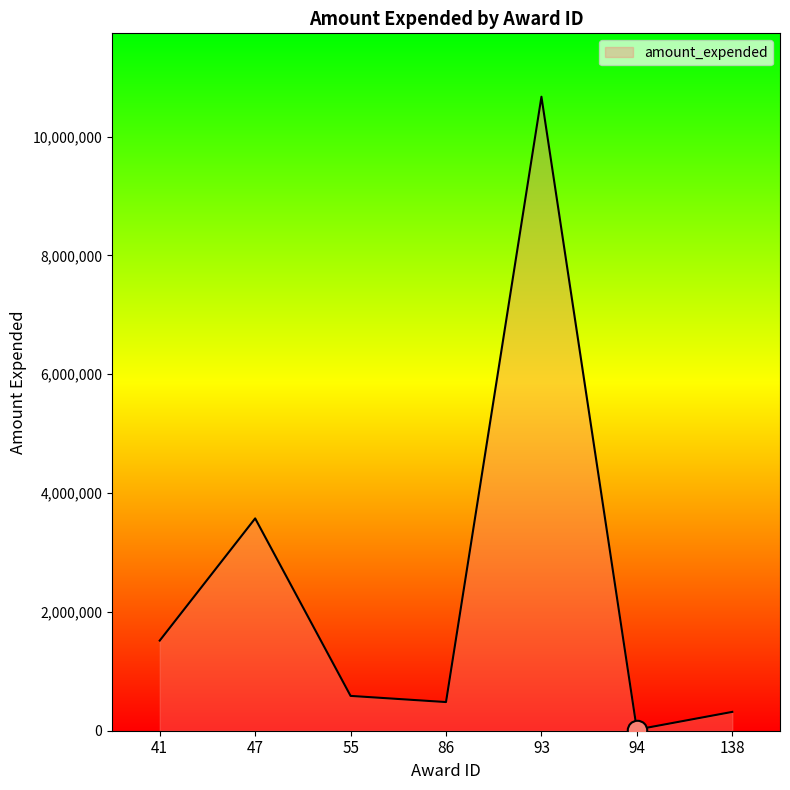

How many interior local valleys (lower than both neighbors) does the data have?

2